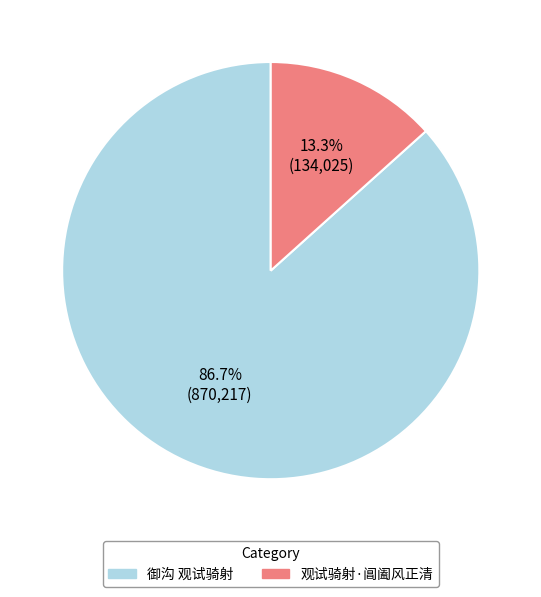

Is the sum of 御沟 观试骑射 and 观试骑射·阊阖风正清 greater than half?

Yes